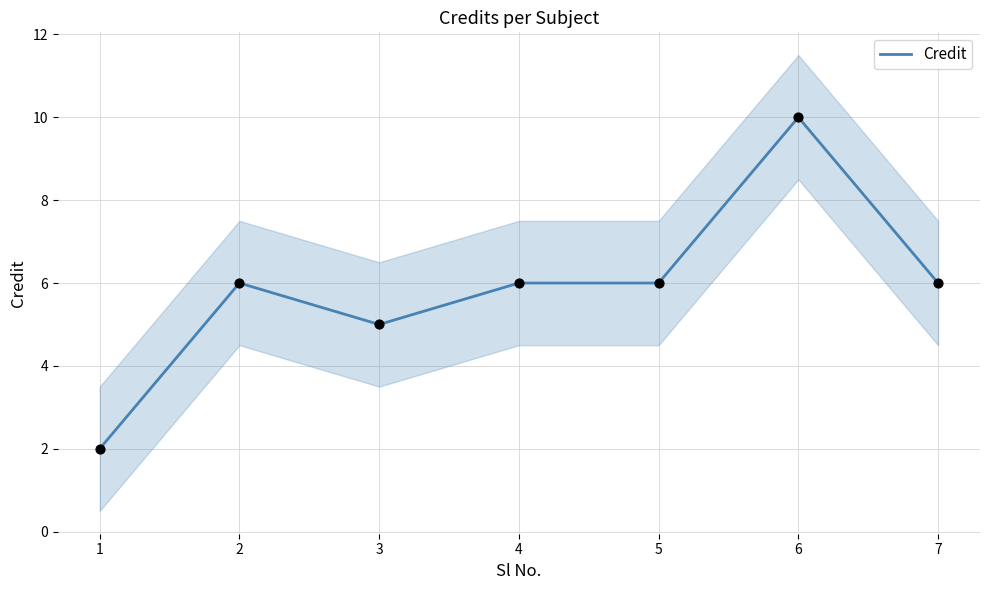

Approximately how many times larger is the value at 5 compared to 1?

3.0